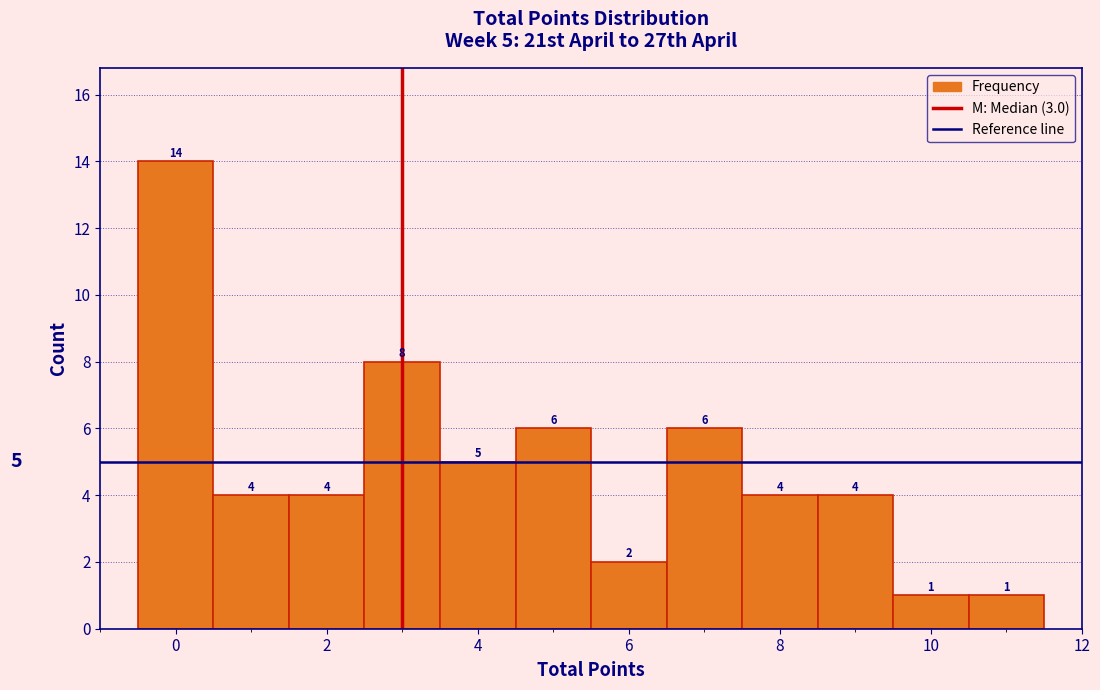

Which range on the x-axis has the tallest bar?

-0.5 to 0.5